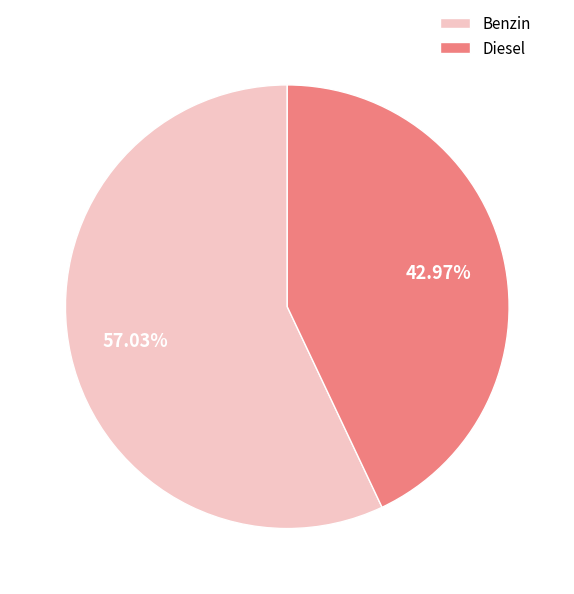

Rank the categories by value from highest to lowest.

Benzin, Diesel